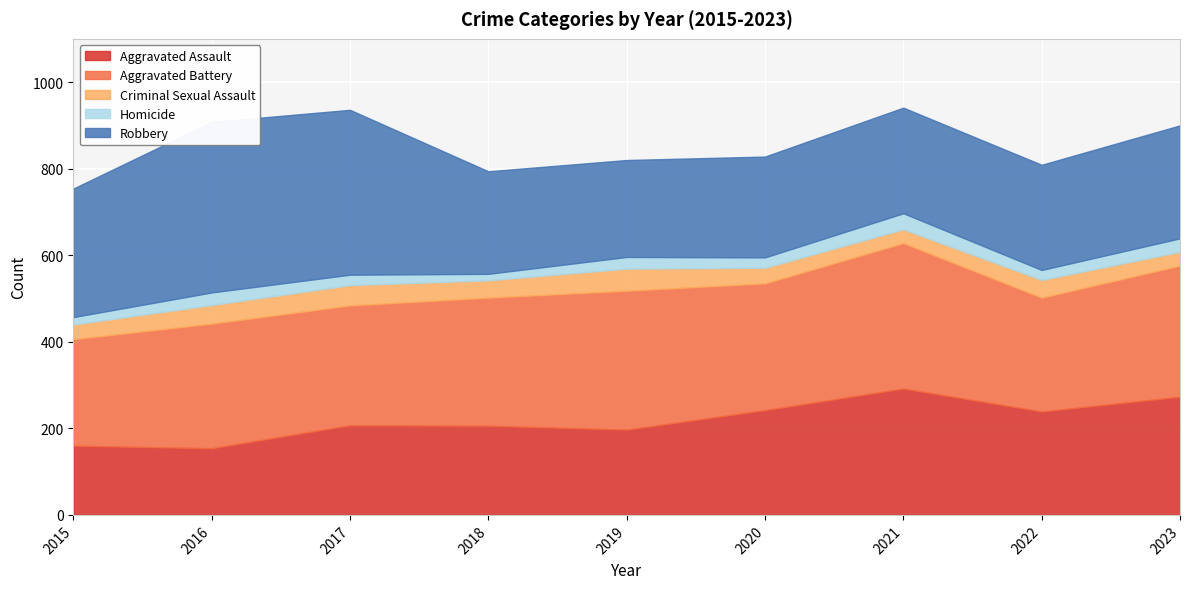

At 2023, list the series in order from largest to smallest.

Aggravated Battery, Aggravated Assault, Robbery, Criminal Sexual Assault, Homicide